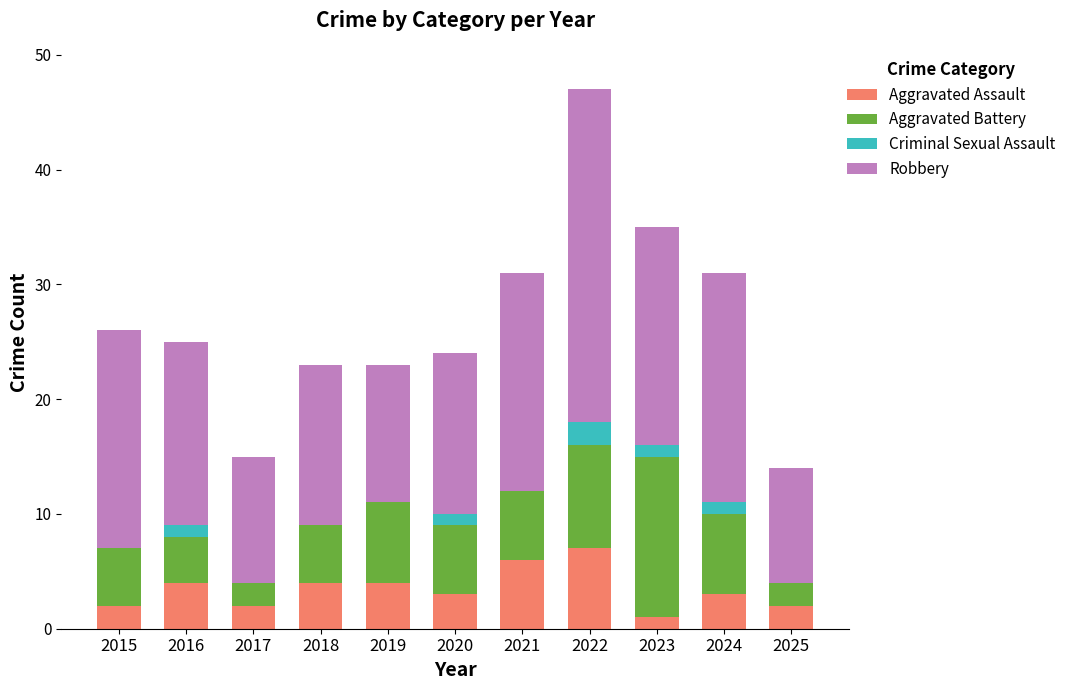

What are all the series names shown in the legend?

Aggravated Assault, Aggravated Battery, Criminal Sexual Assault, Robbery